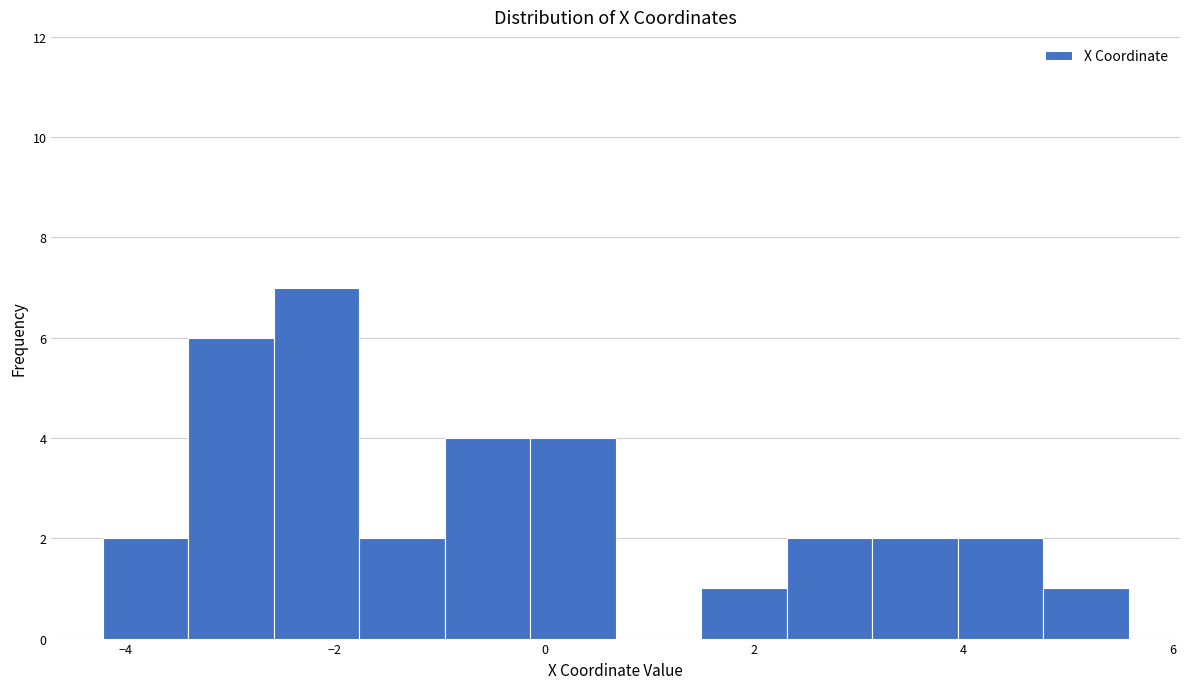

What is the height of the bar covering -1.0 to -0.2 on the x-axis? Neither the bar edges nor the heights are printed on the chart, so give them approximately, as read against the axes.

4